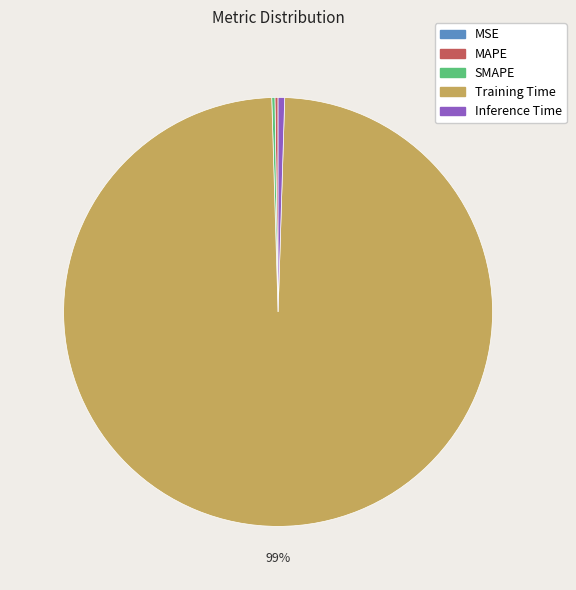

To the nearest percent, what is the average slice percentage?

20%